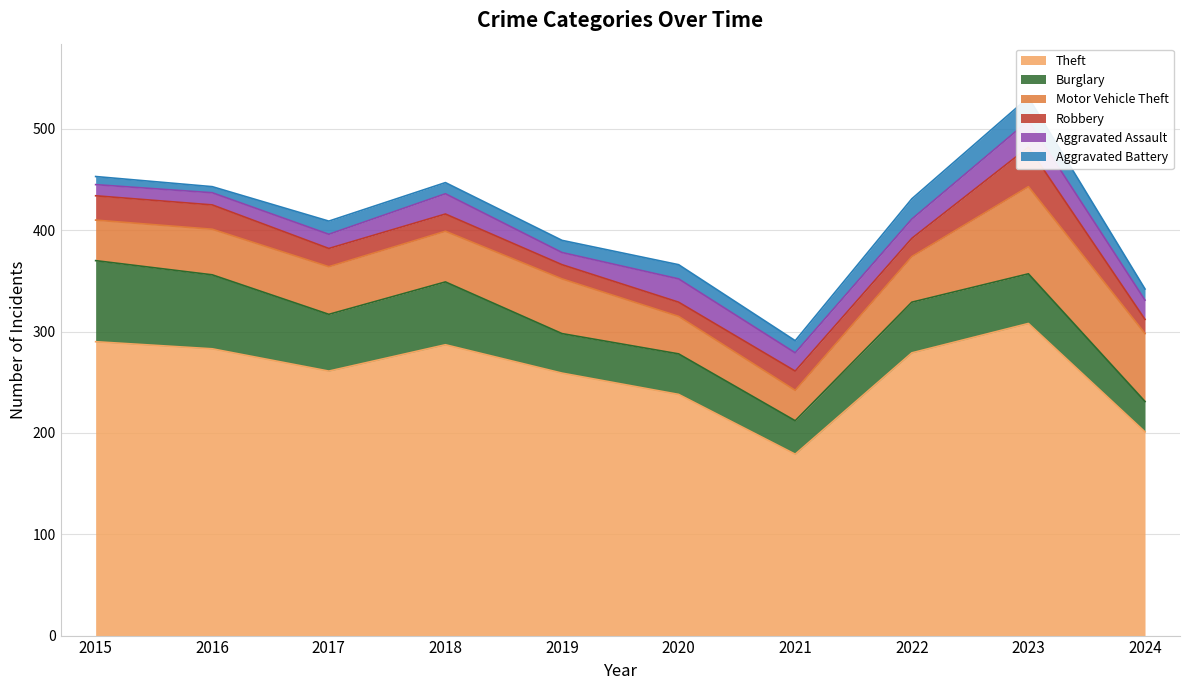

Reading left to right, list all the values displayed in this chart.

Theft: 290	283	261	287	259	238	179	279	308	201
Burglary: 80	73	56	62	39	40	33	50	49	30
Motor Vehicle Theft: 40	45	47	50	54	37	30	45	86	67
Robbery: 24	24	18	17	14	14	19	18	39	14
Aggravated Assault: 11	12	14	20	12	23	18	19	26	19
Aggravated Battery: 8	6	13	11	12	14	12	20	23	11